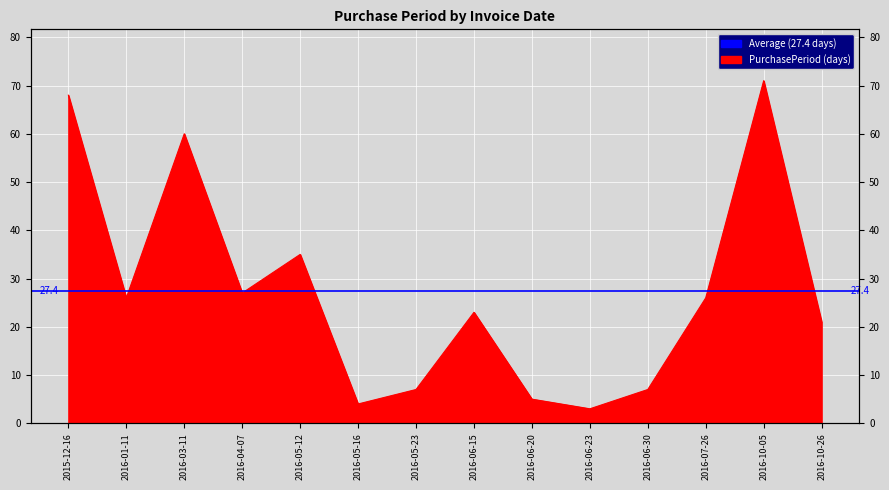

List the labels in order of value, smallest first.

2016-06-23, 2016-05-16, 2016-06-20, 2016-05-23, 2016-06-30, 2016-10-26, 2016-06-15, 2016-01-11, 2016-07-26, 2016-04-07, 2016-05-12, 2016-03-11, 2015-12-16, 2016-10-05